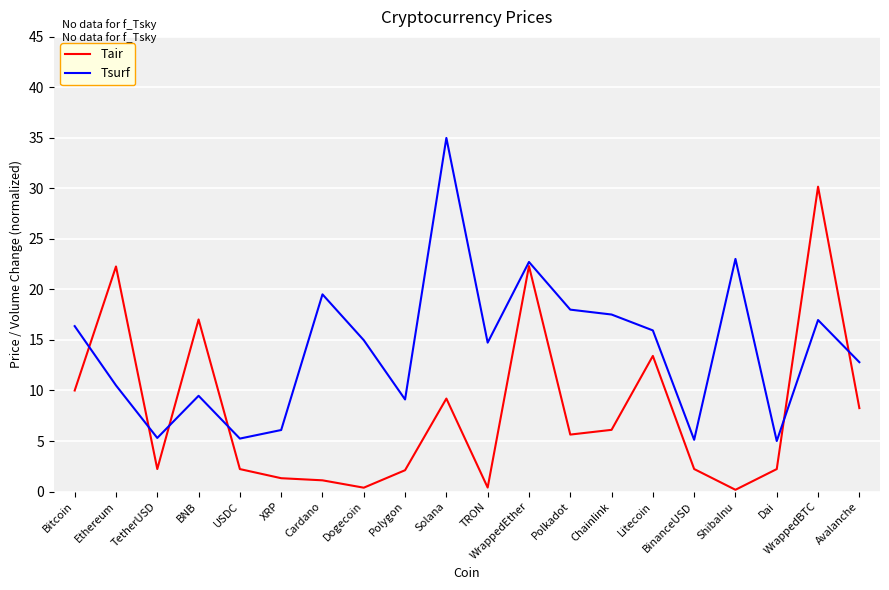

How many values in the Tair series are below 5?

10